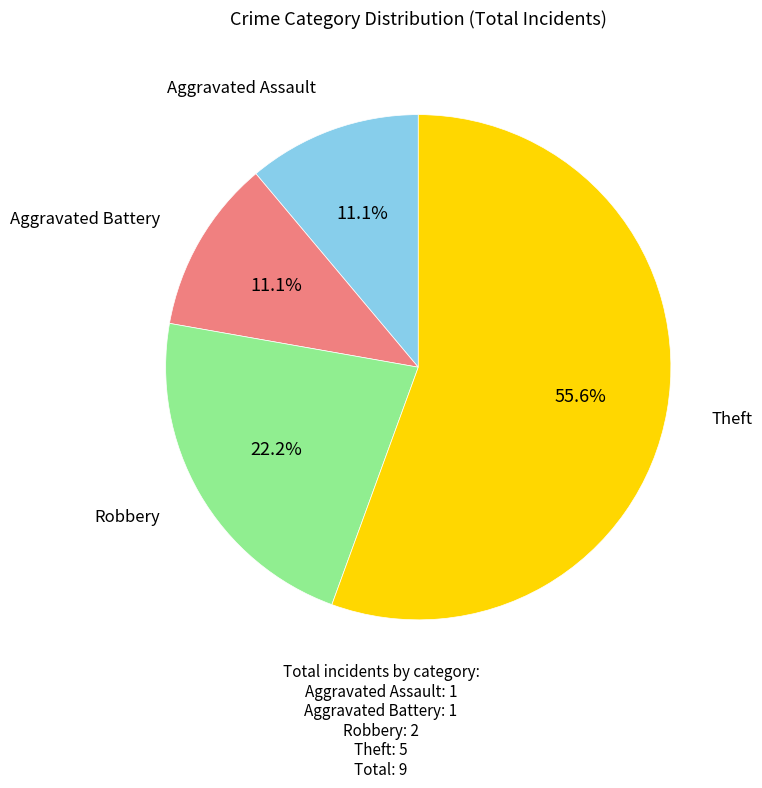

Is there any slice that represents more than half of the pie?

Yes